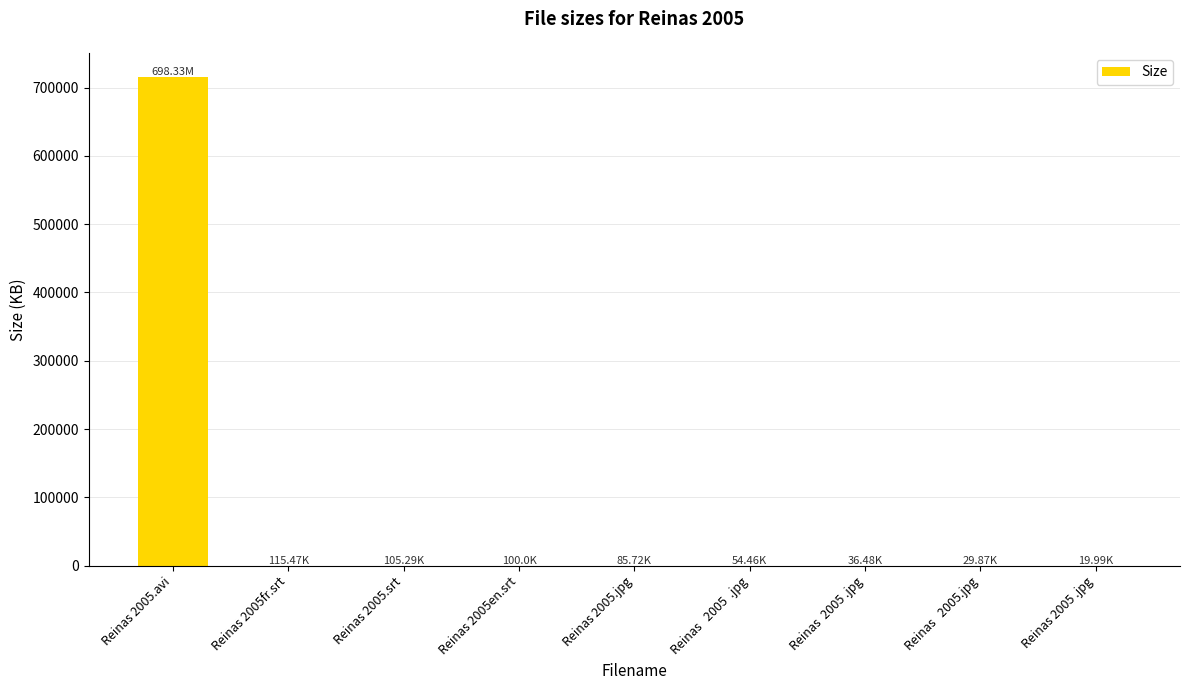

What is the sum of all values?

715637.2